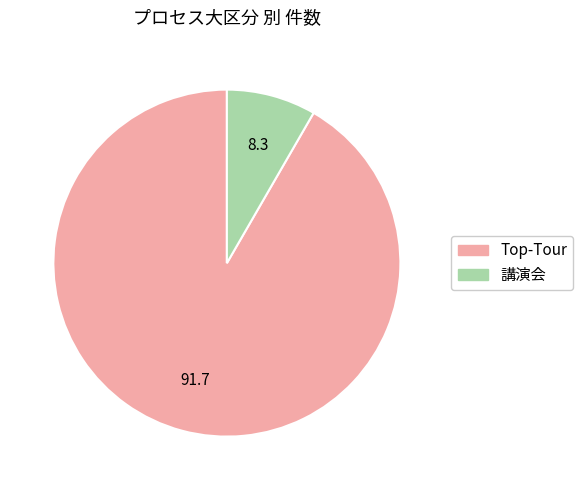

Which category has the biggest portion of the pie?

Top-Tour